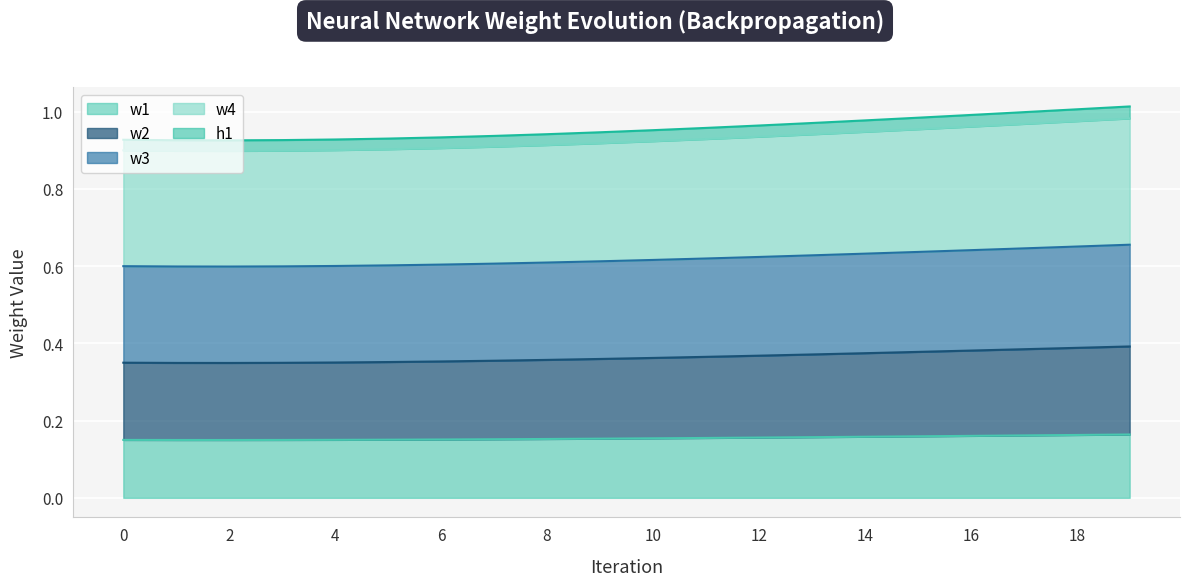

How many w2 values are between 0 and 1?

20